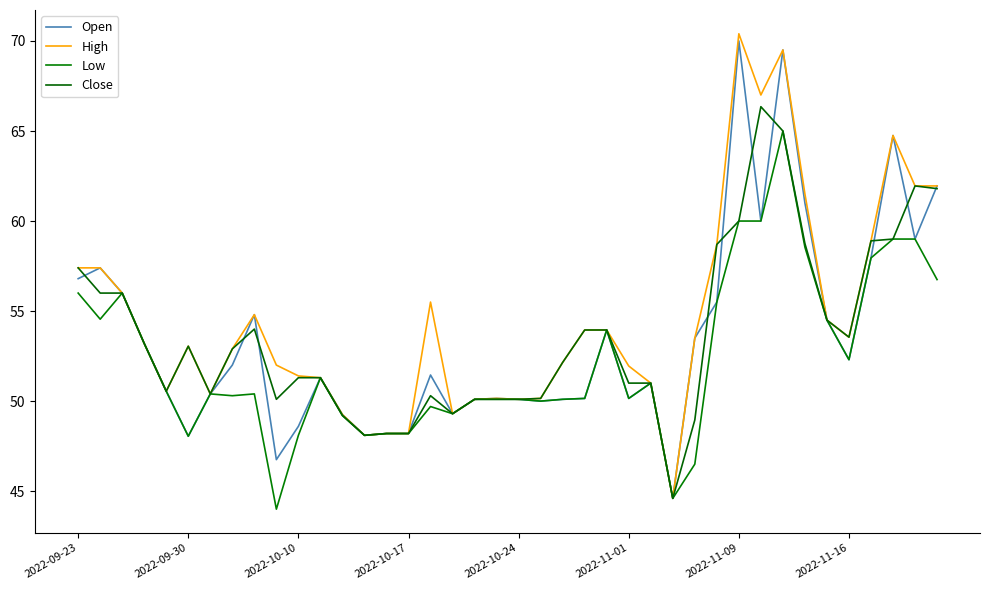

Is this an area chart (filled region under the line)?

No